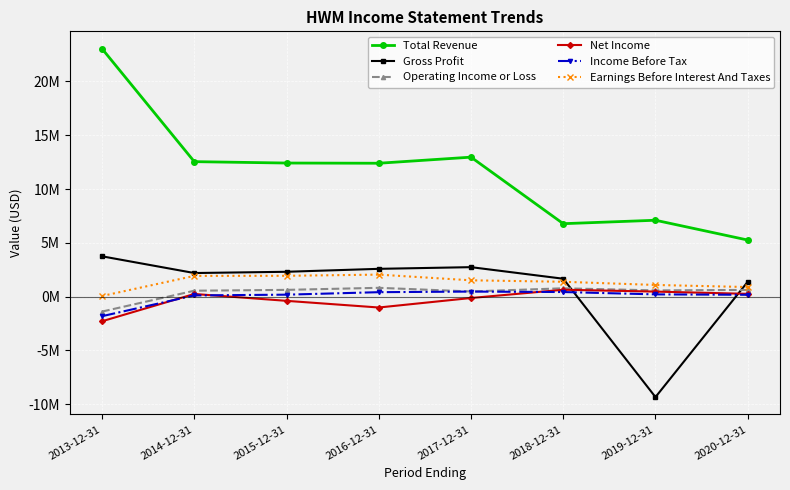

True or false: Income Before Tax and Operating Income or Loss cross at least once.

False